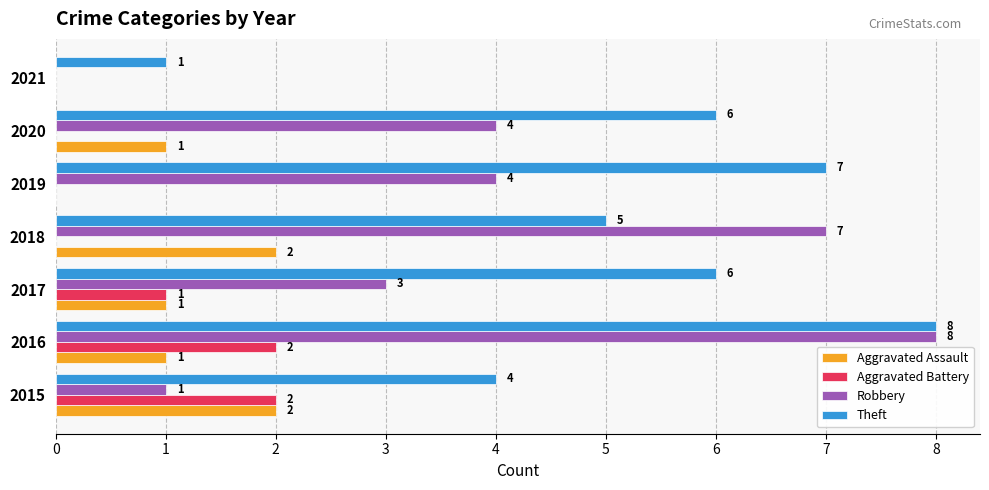

Is the value of Aggravated Battery at 2020 greater than the value of Aggravated Assault at 2017?

No